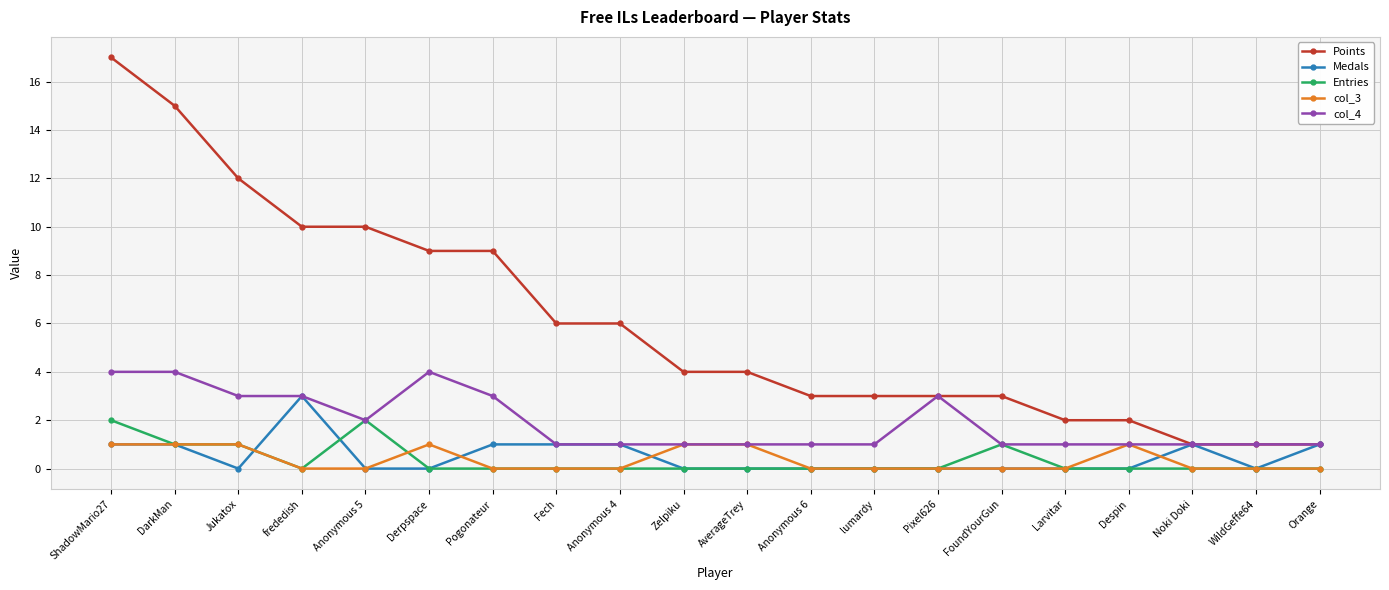

Reading left to right, transcribe all the data shown in this chart.

Points: ShadowMario27=17	DarkMan=15	Jukatox=12	frededish=10	Anonymous 5=10	Derpspace=9	Pogonateur=9	Fech=6	Anonymous 4=6	Zelpiku=4	AverageTrey=4	Anonymous 6=3	lumardy=3	Pixel626=3	FoundYourGun=3	Larvitar=2	Despin=2	Noki Doki=1	WildGeffe64=1	Orange=1
Medals: ShadowMario27=1	DarkMan=1	Jukatox=0	frededish=3	Anonymous 5=0	Derpspace=0	Pogonateur=1	Fech=1	Anonymous 4=1	Zelpiku=0	AverageTrey=0	Anonymous 6=0	lumardy=0	Pixel626=0	FoundYourGun=0	Larvitar=0	Despin=0	Noki Doki=1	WildGeffe64=0	Orange=1
Entries: ShadowMario27=2	DarkMan=1	Jukatox=1	frededish=0	Anonymous 5=2	Derpspace=0	Pogonateur=0	Fech=0	Anonymous 4=0	Zelpiku=0	AverageTrey=0	Anonymous 6=0	lumardy=0	Pixel626=0	FoundYourGun=1	Larvitar=0	Despin=0	Noki Doki=0	WildGeffe64=0	Orange=0
col_3: ShadowMario27=1	DarkMan=1	Jukatox=1	frededish=0	Anonymous 5=0	Derpspace=1	Pogonateur=0	Fech=0	Anonymous 4=0	Zelpiku=1	AverageTrey=1	Anonymous 6=0	lumardy=0	Pixel626=0	FoundYourGun=0	Larvitar=0	Despin=1	Noki Doki=0	WildGeffe64=0	Orange=0
col_4: ShadowMario27=4	DarkMan=4	Jukatox=3	frededish=3	Anonymous 5=2	Derpspace=4	Pogonateur=3	Fech=1	Anonymous 4=1	Zelpiku=1	AverageTrey=1	Anonymous 6=1	lumardy=1	Pixel626=3	FoundYourGun=1	Larvitar=1	Despin=1	Noki Doki=1	WildGeffe64=1	Orange=1